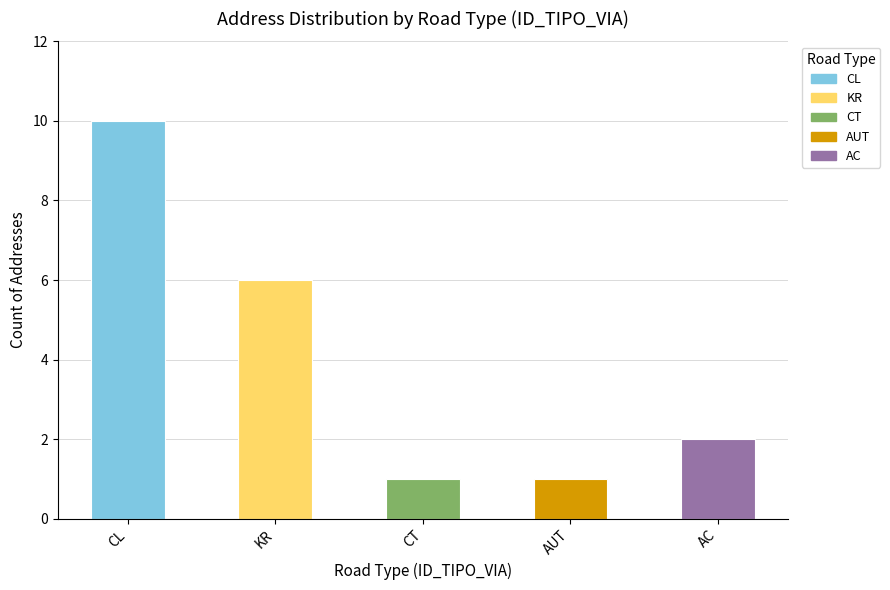

At which category does the chart reach its peak across all series?

CL